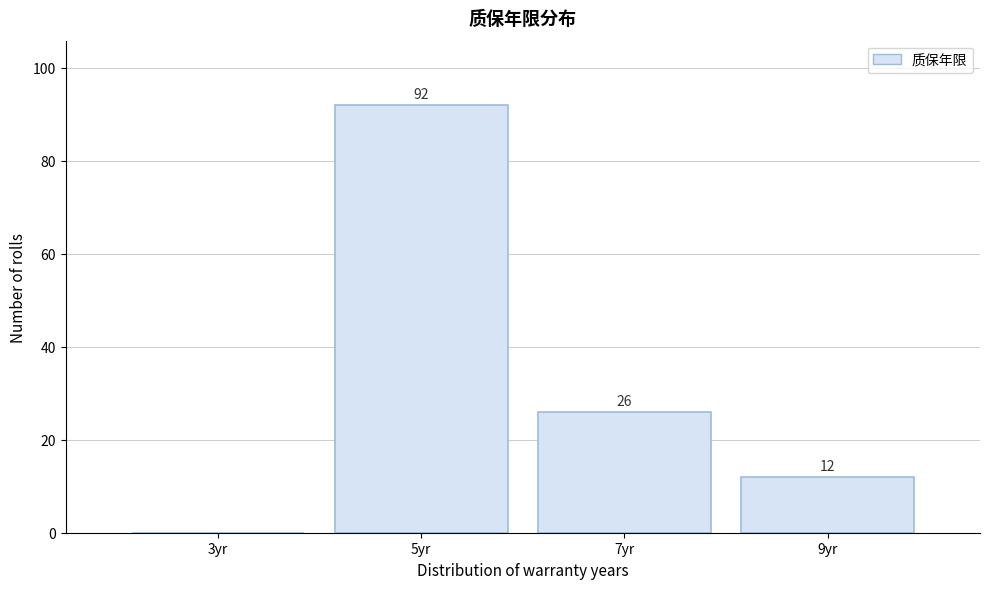

Reading right to left, extract all data points from this chart.

9yr=12	7yr=26	5yr=92	3yr=0